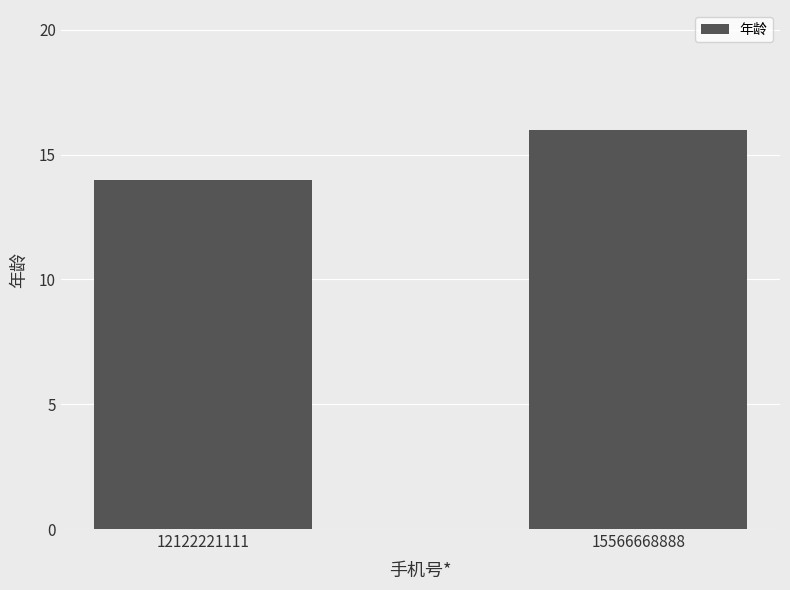

At which category does the chart reach its minimum across all series?

12122221111